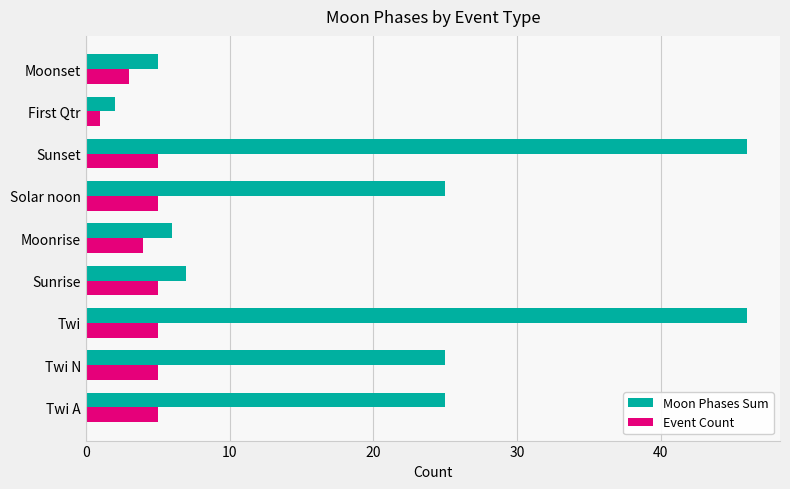

How many Event Count values are between 4 and 5?

7